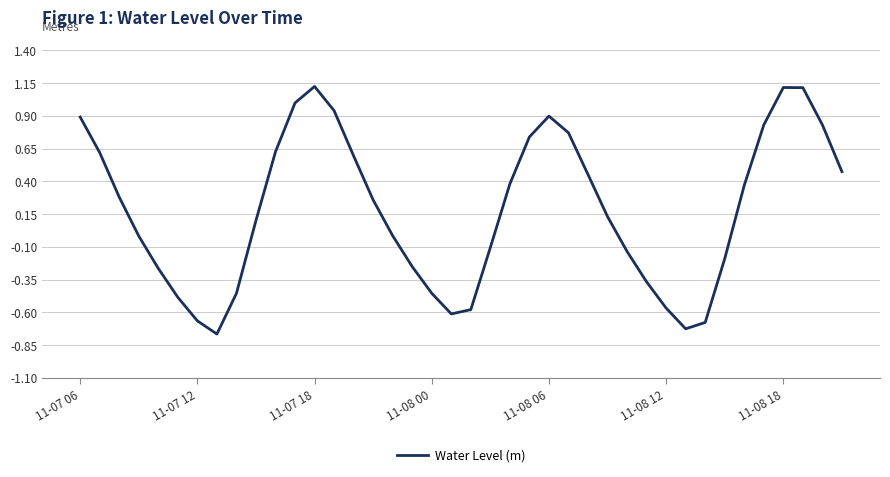

What is the maximum value shown in the chart?

1.1